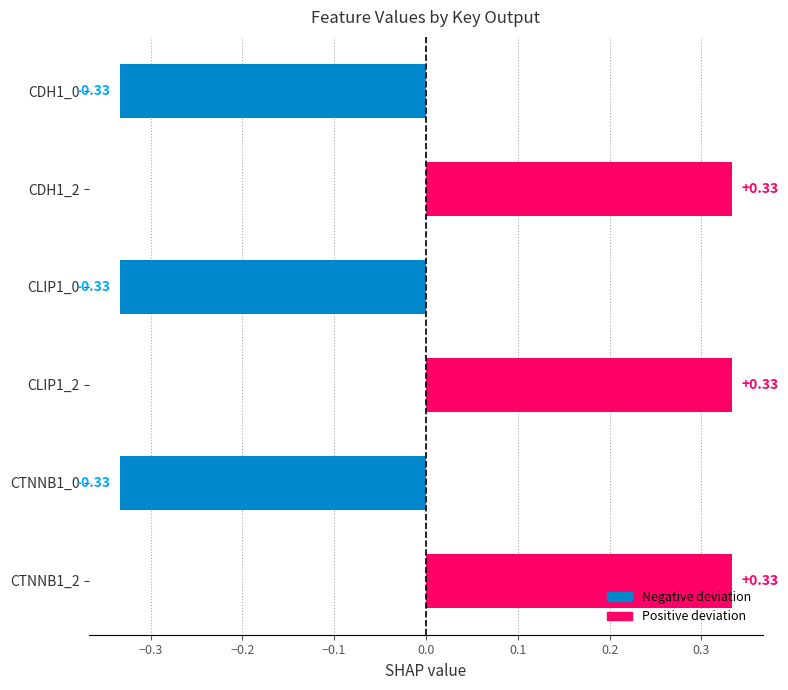

Which has a higher value, CLIP1_0 or CTNNB1_2?

CTNNB1_2